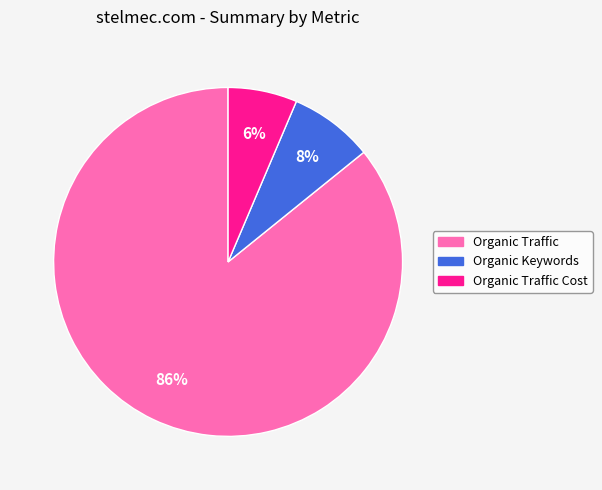

Between Organic Traffic and Organic Traffic Cost, which is larger?

Organic Traffic